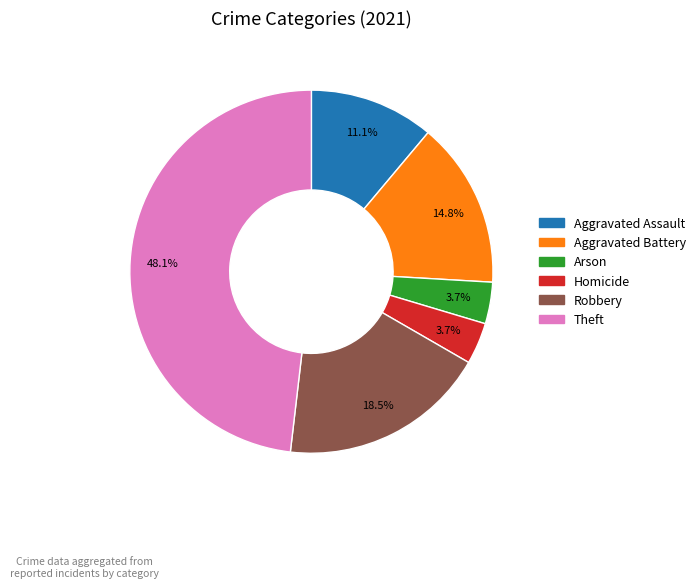

Does any single category account for the majority?

No